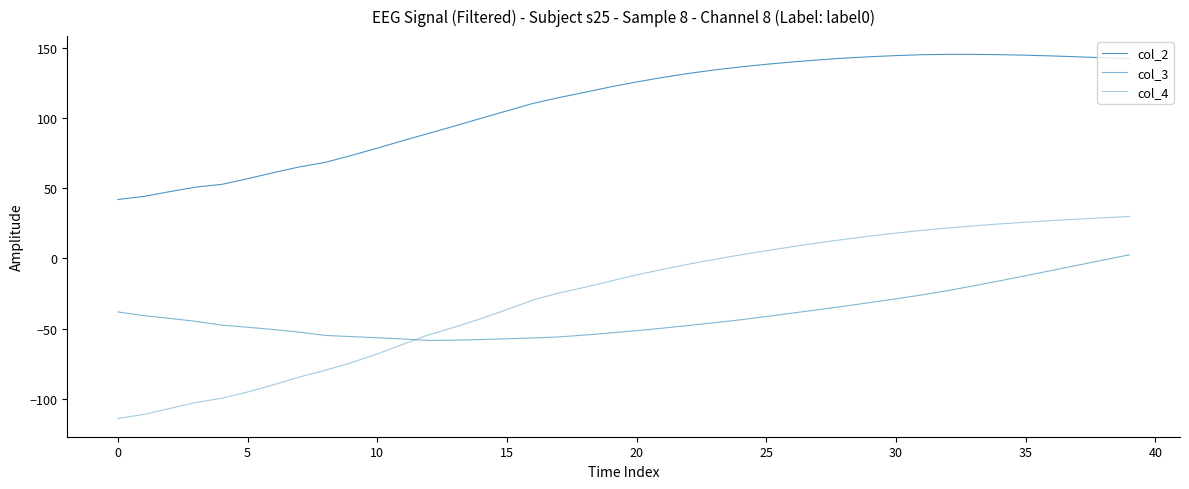

True or false: col_2 has more than 1 points higher than both neighbors.

False